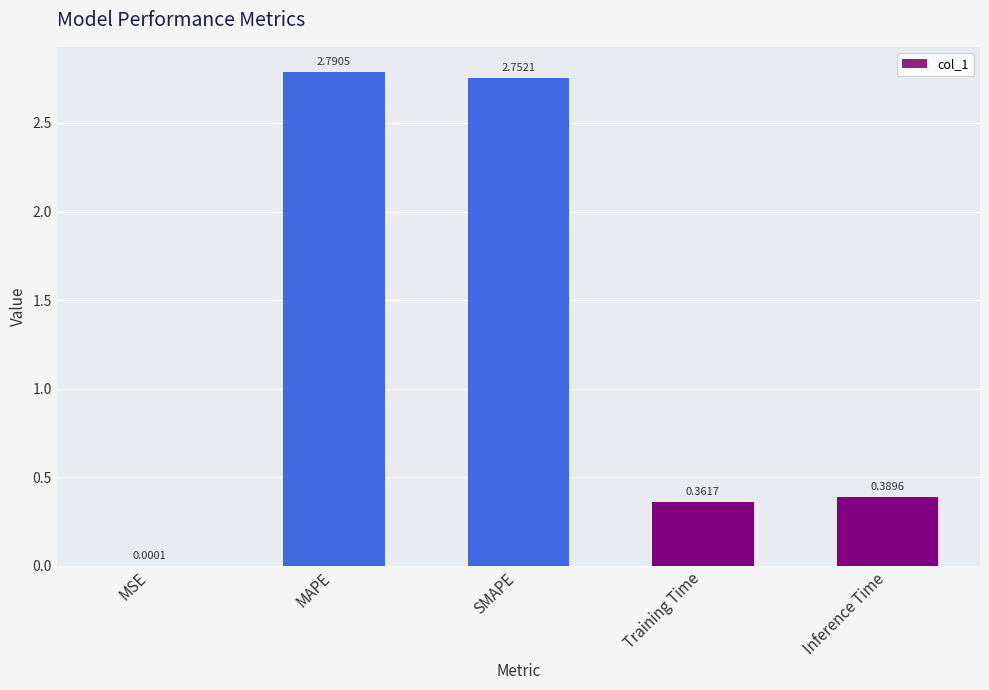

Which has a higher value, MAPE or Training Time?

MAPE